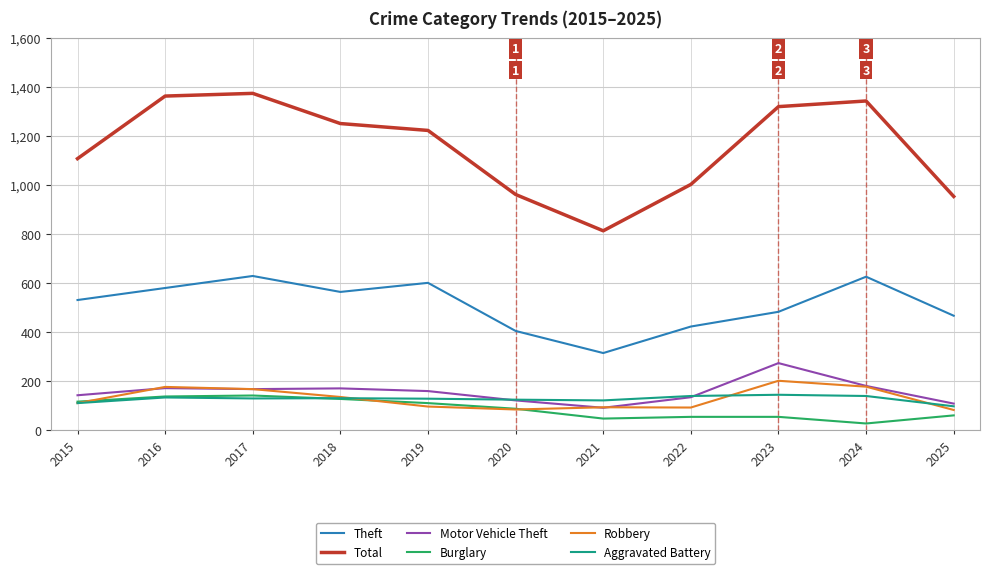

What is the total value across all series at 2020?

1786